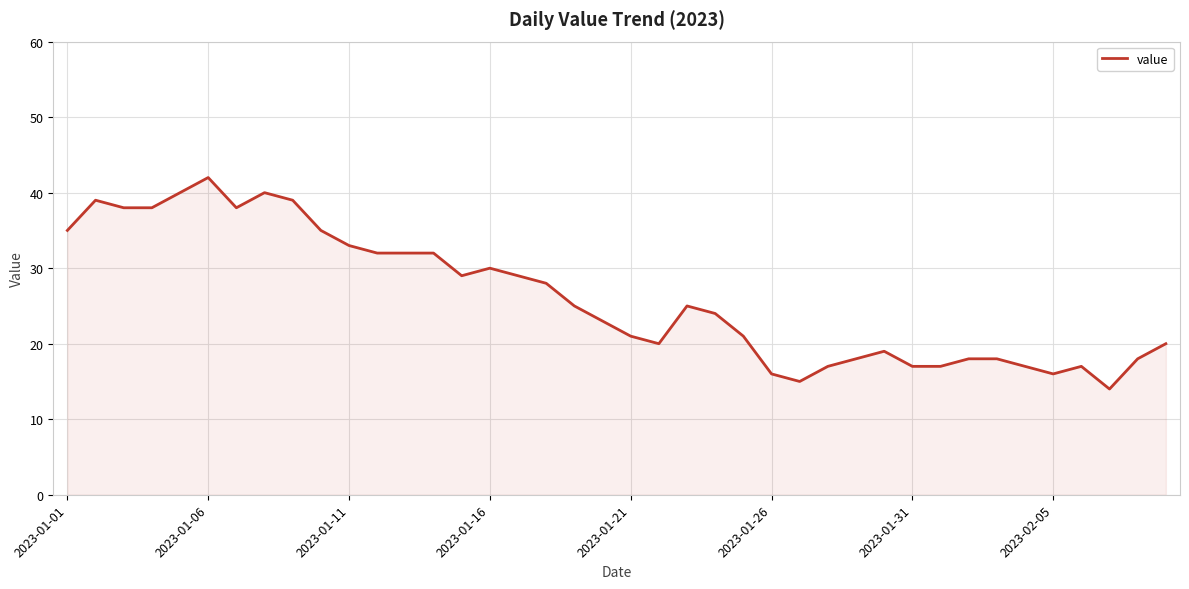

What is the difference between the maximum and minimum values?

28